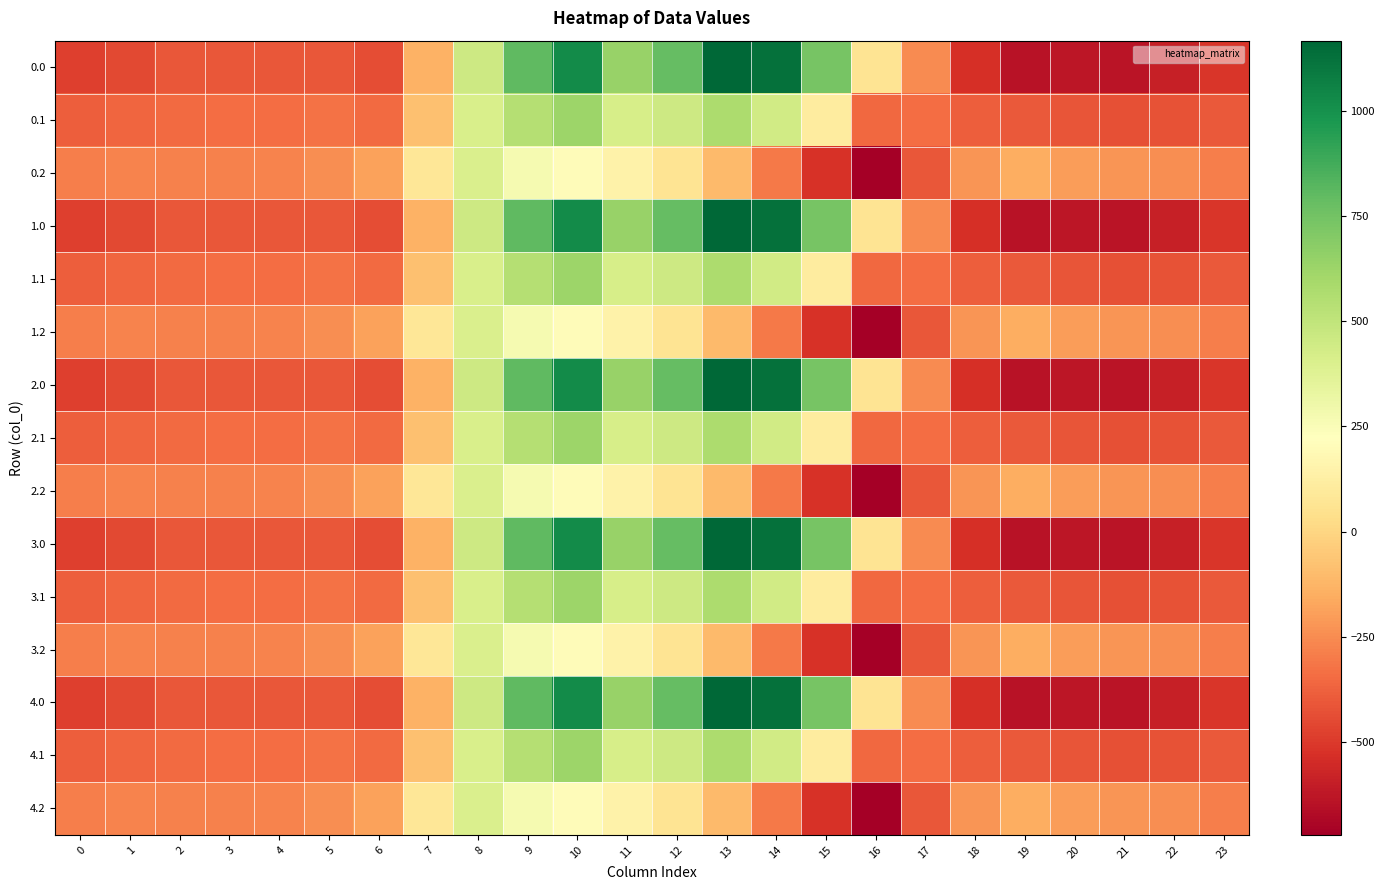

Reading left to right, extract all data points from this chart.

0.0: 0=-482.0	1=-449.5	2=-410.3	3=-404.4	4=-404.9	5=-410.8	6=-435.0	7=-136.4	8=454.2	9=804.0	10=1023.2	11=640.9	12=784.4	13=1167.2	14=1128.3	15=739.0	16=67.6	17=-250.3	18=-529.6	19=-644.5	20=-629.9	21=-638.4	22=-592.3	23=-511.3
0.1: 0=-384.6	1=-361.1	2=-347.9	3=-342.7	4=-339.6	5=-329.5	6=-345.2	7=-81.6	8=412.6	9=542.1	10=628.1	11=415.4	12=456.1	13=574.0	14=438.6	15=111.1	16=-353.7	17=-340.1	18=-388.5	19=-399.7	20=-414.5	21=-432.4	22=-419.9	23=-399.4
0.2: 0=-287.1	1=-272.7	2=-285.5	3=-281.0	4=-274.4	5=-248.1	6=-187.1	7=77.9	8=407.2	9=271.1	10=202.5	11=149.1	12=65.2	13=-104.4	14=-301.9	15=-522.2	16=-721.2	17=-409.5	18=-223.1	19=-151.1	20=-199.2	21=-226.4	22=-247.4	23=-287.5
1.0: 0=-482.0	1=-449.5	2=-410.3	3=-404.4	4=-404.9	5=-410.8	6=-435.0	7=-136.4	8=454.2	9=804.0	10=1023.2	11=640.9	12=784.4	13=1167.2	14=1128.3	15=739.0	16=67.6	17=-250.3	18=-529.6	19=-644.5	20=-629.9	21=-638.4	22=-592.3	23=-511.3
1.1: 0=-384.6	1=-361.1	2=-347.9	3=-342.7	4=-339.6	5=-329.5	6=-345.2	7=-81.6	8=412.6	9=542.1	10=628.1	11=415.4	12=456.1	13=574.0	14=438.6	15=111.1	16=-353.7	17=-340.1	18=-388.5	19=-399.7	20=-414.5	21=-432.4	22=-419.9	23=-399.4
1.2: 0=-287.1	1=-272.7	2=-285.5	3=-281.0	4=-274.4	5=-248.1	6=-187.1	7=77.9	8=407.2	9=271.1	10=202.5	11=149.1	12=65.2	13=-104.4	14=-301.9	15=-522.2	16=-721.2	17=-409.5	18=-223.1	19=-151.1	20=-199.2	21=-226.4	22=-247.4	23=-287.5
2.0: 0=-482.0	1=-449.5	2=-410.3	3=-404.4	4=-404.9	5=-410.8	6=-435.0	7=-136.4	8=454.2	9=804.0	10=1023.2	11=640.9	12=784.4	13=1167.2	14=1128.3	15=739.0	16=67.6	17=-250.3	18=-529.6	19=-644.5	20=-629.9	21=-638.4	22=-592.3	23=-511.3
2.1: 0=-384.6	1=-361.1	2=-347.9	3=-342.7	4=-339.6	5=-329.5	6=-345.2	7=-81.6	8=412.6	9=542.1	10=628.1	11=415.4	12=456.1	13=574.0	14=438.6	15=111.1	16=-353.7	17=-340.1	18=-388.5	19=-399.7	20=-414.5	21=-432.4	22=-419.9	23=-399.4
2.2: 0=-287.1	1=-272.7	2=-285.5	3=-281.0	4=-274.4	5=-248.1	6=-187.1	7=77.9	8=407.2	9=271.1	10=202.5	11=149.1	12=65.2	13=-104.4	14=-301.9	15=-522.2	16=-721.2	17=-409.5	18=-223.1	19=-151.1	20=-199.2	21=-226.4	22=-247.4	23=-287.5
3.0: 0=-482.0	1=-449.5	2=-410.3	3=-404.4	4=-404.9	5=-410.8	6=-435.0	7=-136.4	8=454.2	9=804.0	10=1023.2	11=640.9	12=784.4	13=1167.2	14=1128.3	15=739.0	16=67.6	17=-250.3	18=-529.6	19=-644.5	20=-629.9	21=-638.4	22=-592.3	23=-511.3
3.1: 0=-384.6	1=-361.1	2=-347.9	3=-342.7	4=-339.6	5=-329.5	6=-345.2	7=-81.6	8=412.6	9=542.1	10=628.1	11=415.4	12=456.1	13=574.0	14=438.6	15=111.1	16=-353.7	17=-340.1	18=-388.5	19=-399.7	20=-414.5	21=-432.4	22=-419.9	23=-399.4
3.2: 0=-287.1	1=-272.7	2=-285.5	3=-281.0	4=-274.4	5=-248.1	6=-187.1	7=77.9	8=407.2	9=271.1	10=202.5	11=149.1	12=65.2	13=-104.4	14=-301.9	15=-522.2	16=-721.2	17=-409.5	18=-223.1	19=-151.1	20=-199.2	21=-226.4	22=-247.4	23=-287.5
4.0: 0=-482.0	1=-449.5	2=-410.3	3=-404.4	4=-404.9	5=-410.8	6=-435.0	7=-136.4	8=454.2	9=804.0	10=1023.2	11=640.9	12=784.4	13=1167.2	14=1128.3	15=739.0	16=67.6	17=-250.3	18=-529.6	19=-644.5	20=-629.9	21=-638.4	22=-592.3	23=-511.3
4.1: 0=-384.6	1=-361.1	2=-347.9	3=-342.7	4=-339.6	5=-329.5	6=-345.2	7=-81.6	8=412.6	9=542.1	10=628.1	11=415.4	12=456.1	13=574.0	14=438.6	15=111.1	16=-353.7	17=-340.1	18=-388.5	19=-399.7	20=-414.5	21=-432.4	22=-419.9	23=-399.4
4.2: 0=-287.1	1=-272.7	2=-285.5	3=-281.0	4=-274.4	5=-248.1	6=-187.1	7=77.9	8=407.2	9=271.1	10=202.5	11=149.1	12=65.2	13=-104.4	14=-301.9	15=-522.2	16=-721.2	17=-409.5	18=-223.1	19=-151.1	20=-199.2	21=-226.4	22=-247.4	23=-287.5